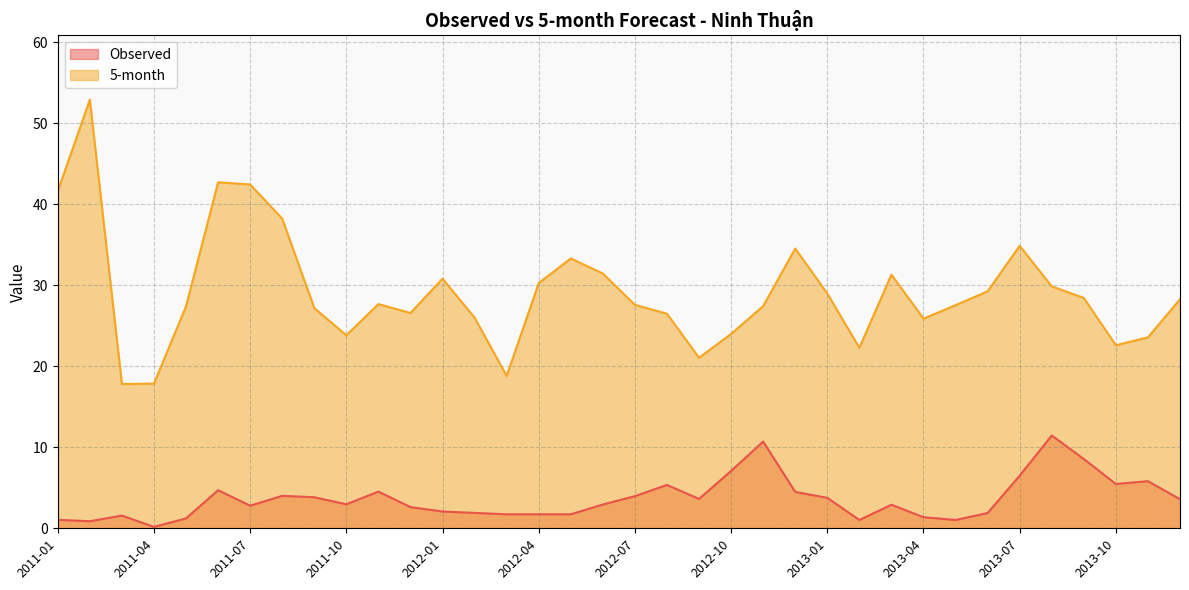

What is the highest value of the Observed series?

11.5